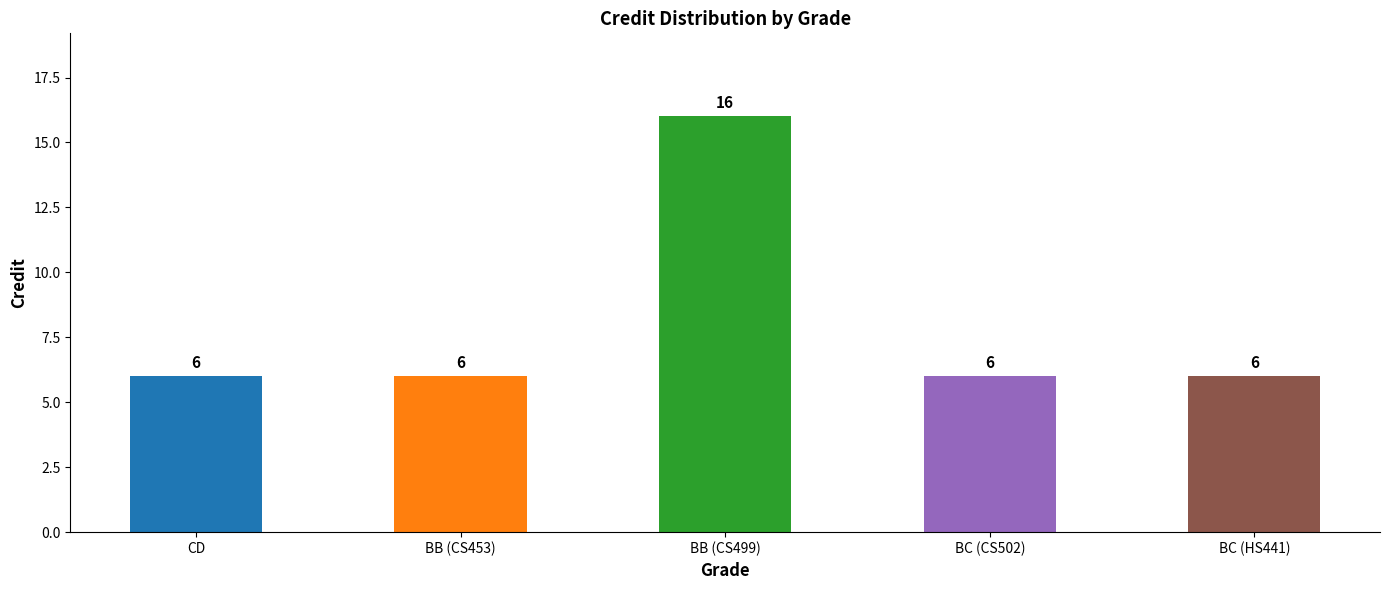

Does the chart contain any negative values?

No